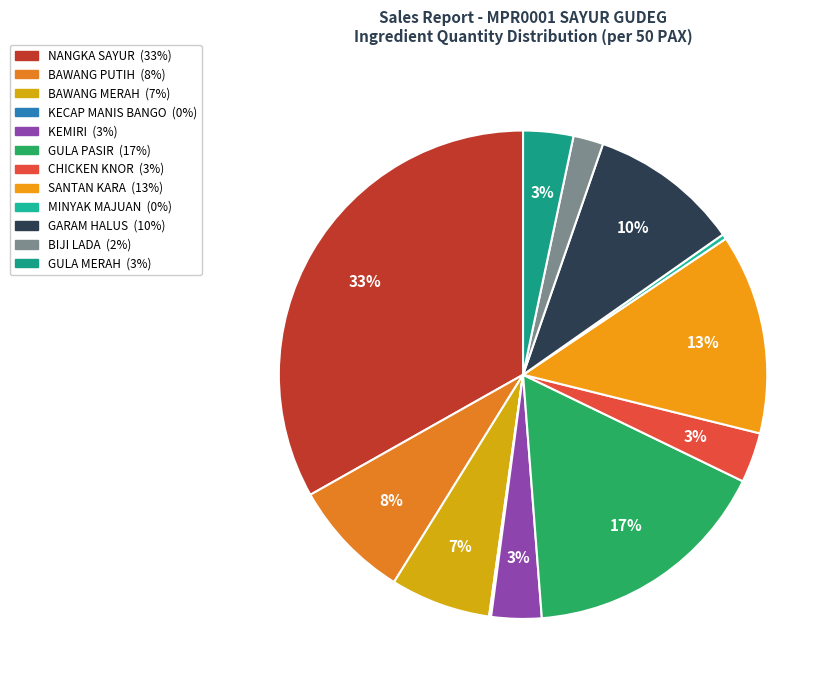

Is it true that GULA PASIR is 17% of the pie?

True